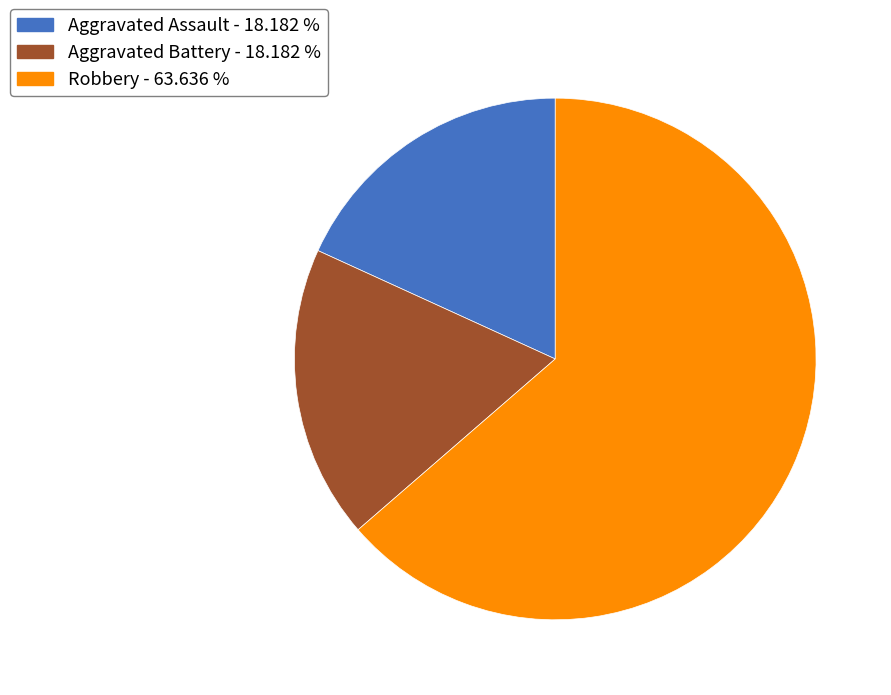

Which category has the biggest portion of the pie?

Robbery